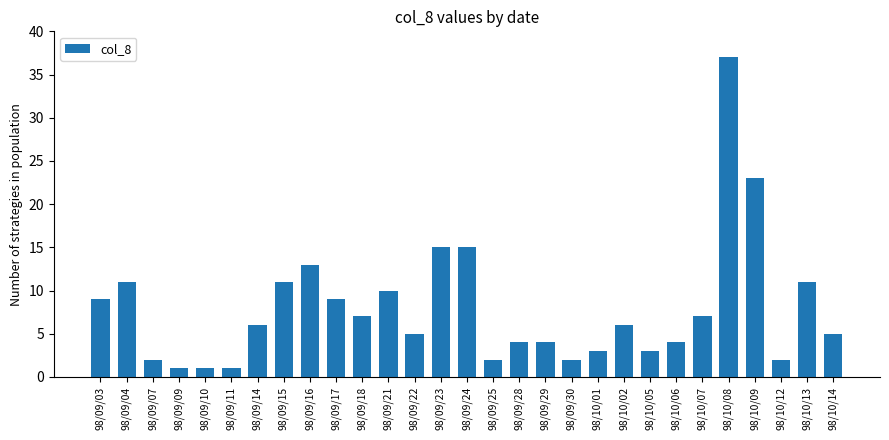

Are the bars grouped side by side (vs. stacked)?

No